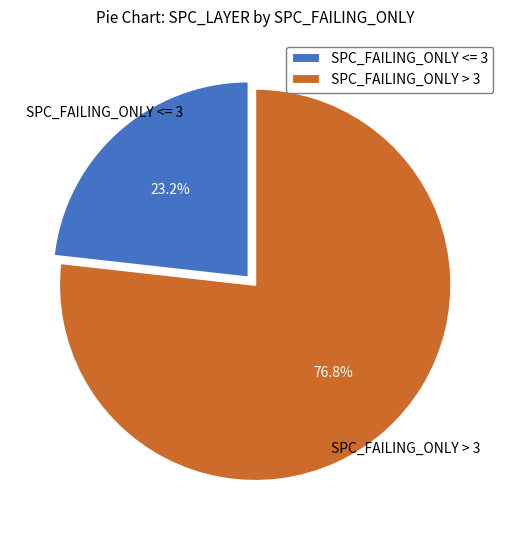

Which has a higher value, SPC_FAILING_ONLY > 3 or SPC_FAILING_ONLY <= 3?

SPC_FAILING_ONLY > 3